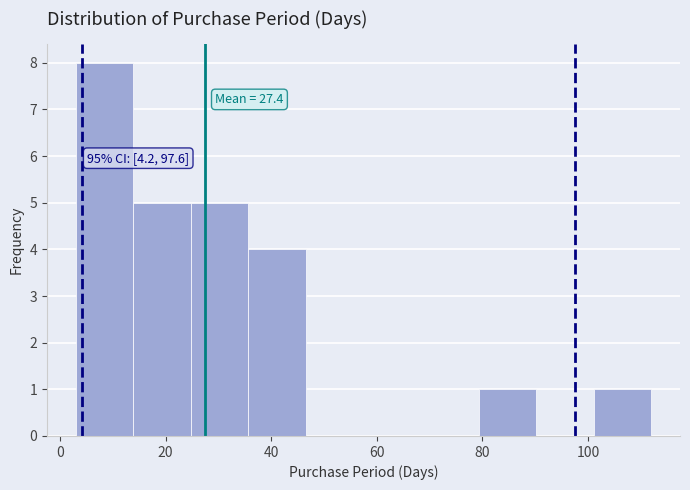

Which range on the x-axis has the tallest bar?

4 to 14